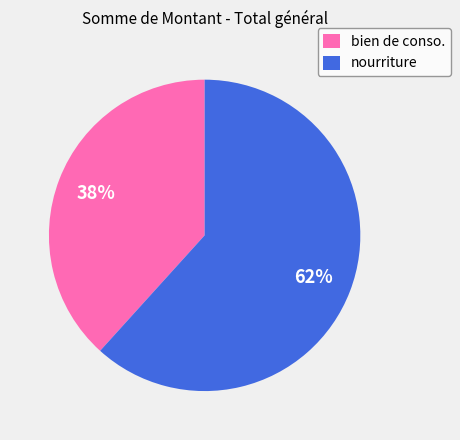

What is the ratio of the value at nourriture to the value at bien de conso.?

1.6